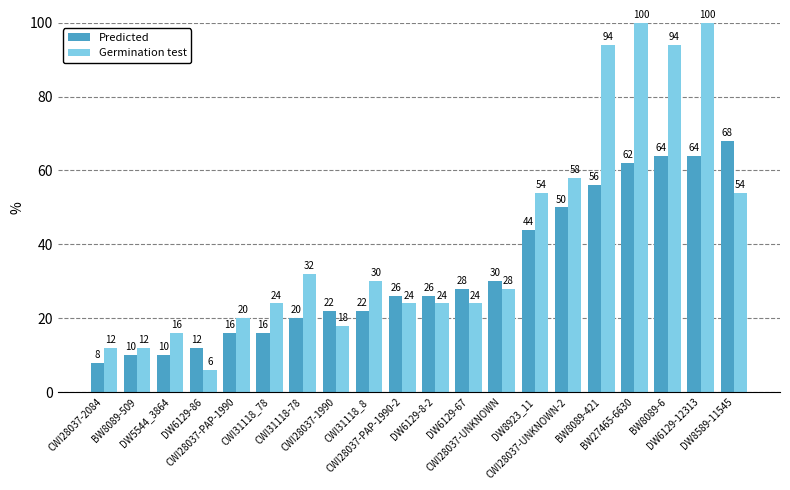

What is the minimum value for Germination test?

6